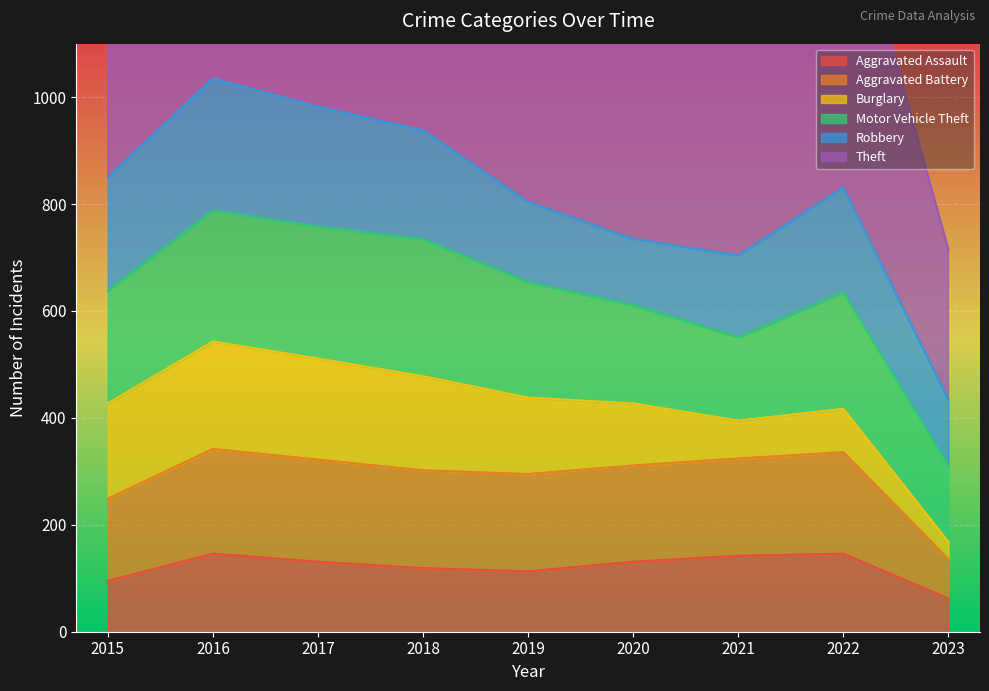

The value of Theft at 2021 is 1769. True or false?

False